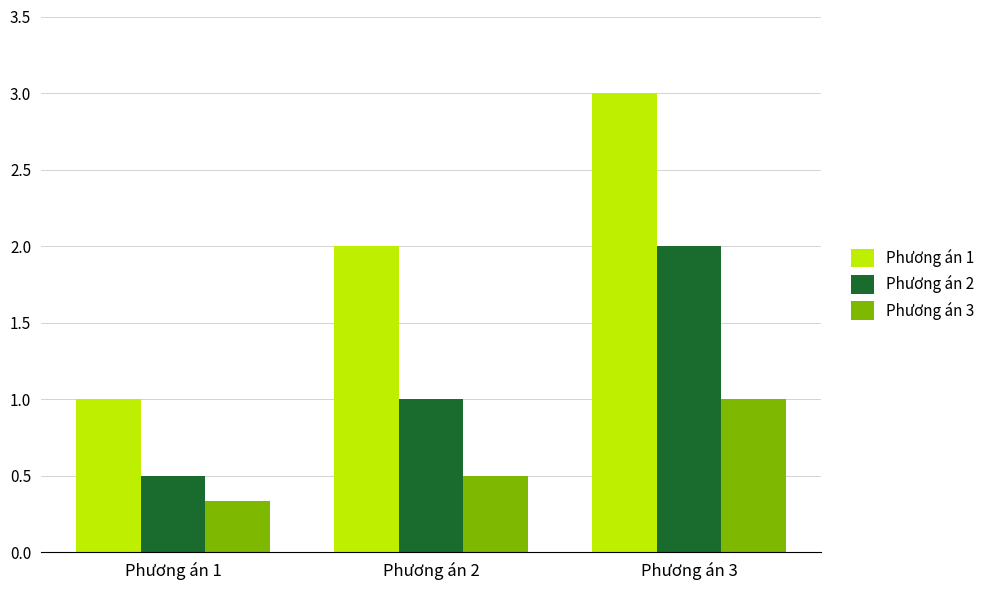

At which category does the chart reach its minimum across all series?

Phương án 1